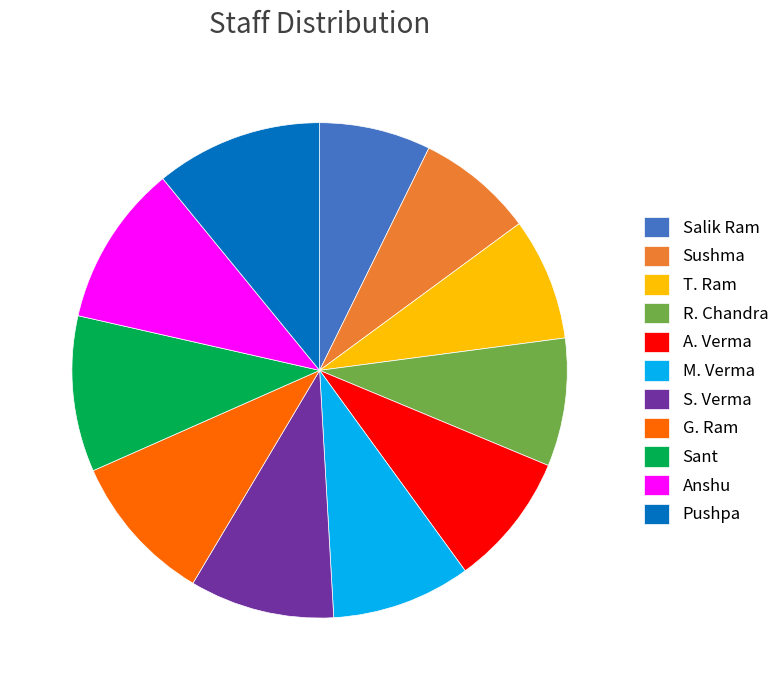

Combined, do Sant and M. Verma account for over 50%?

No